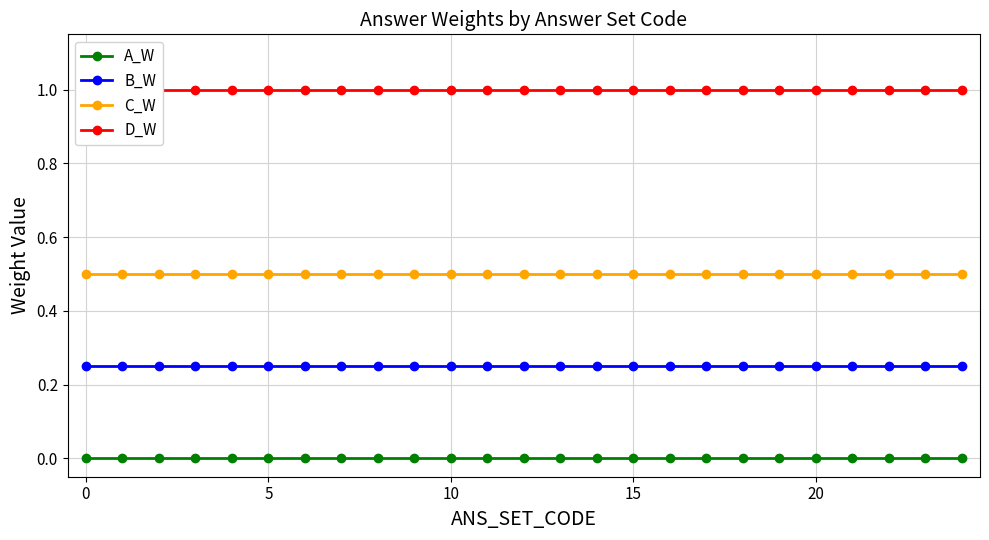

Is the value of C_W at 7 greater than the value of D_W at 13?

No